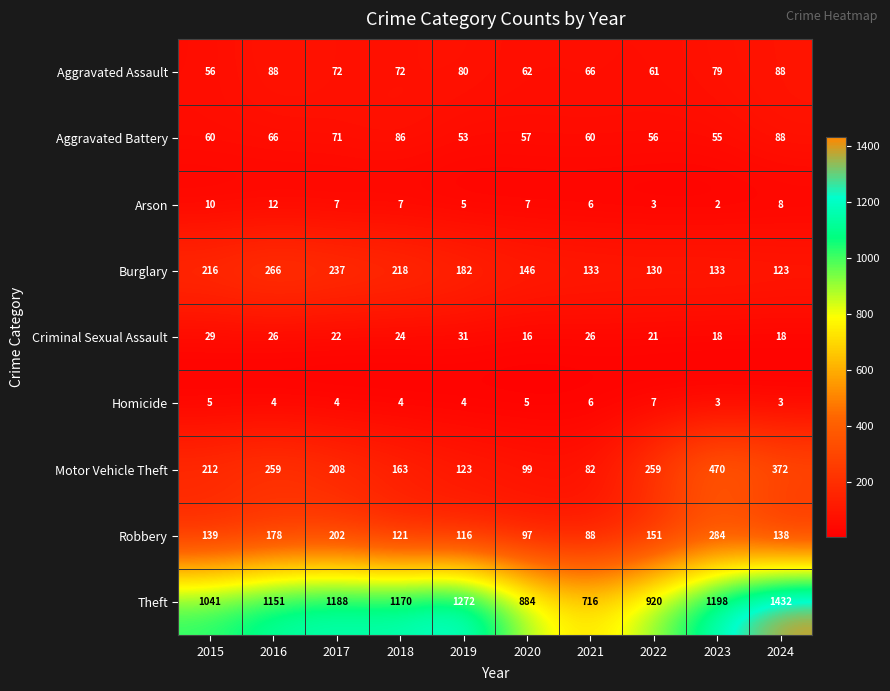

Is the value of Aggravated Assault at 2020 greater than the value of Criminal Sexual Assault at 2017?

Yes